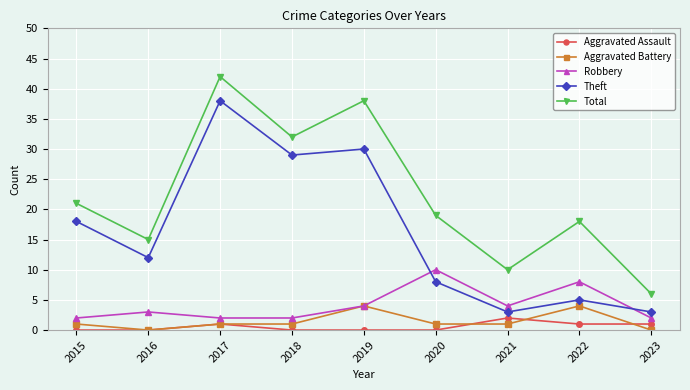

True or false: Aggravated Battery and Theft intersect in this chart.

False